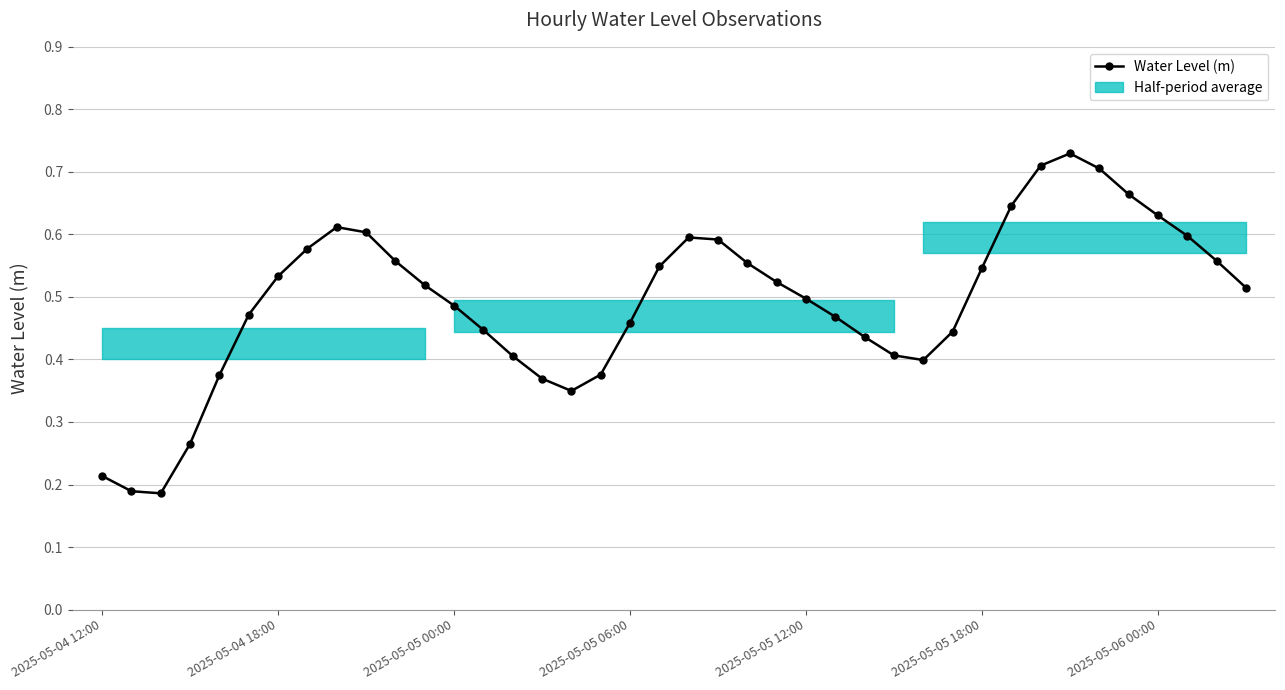

How many interior local valleys (lower than both neighbors) does the data have?

3